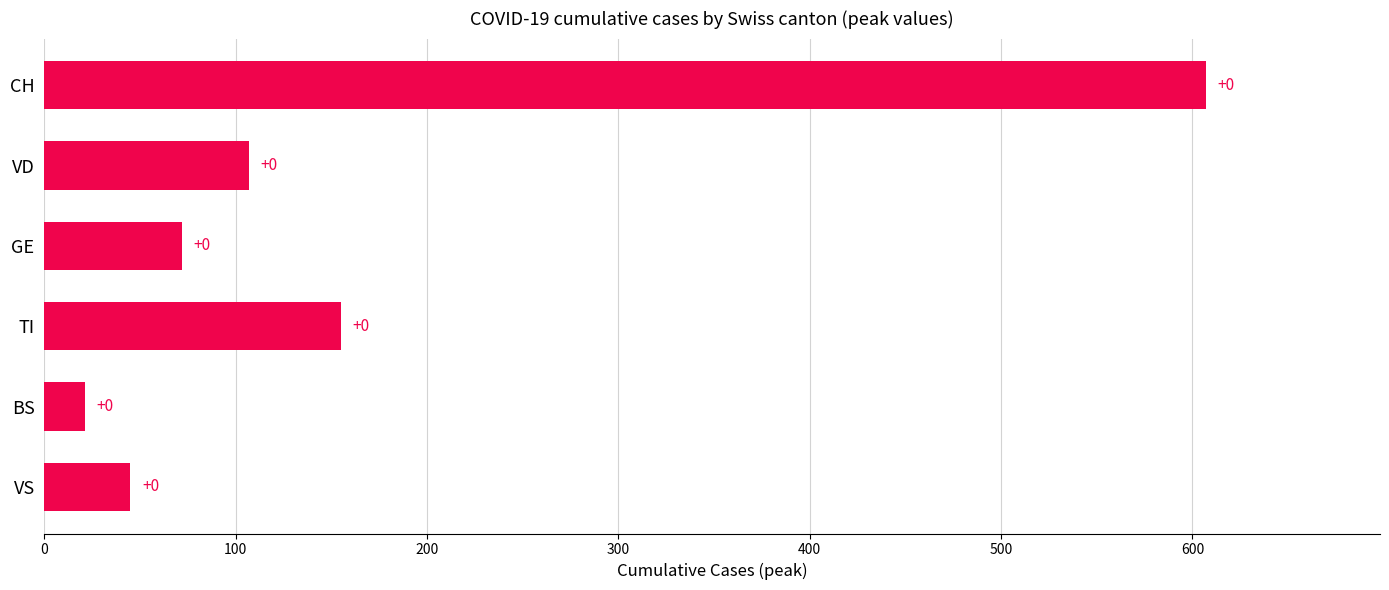

Does the chart contain any negative values?

No